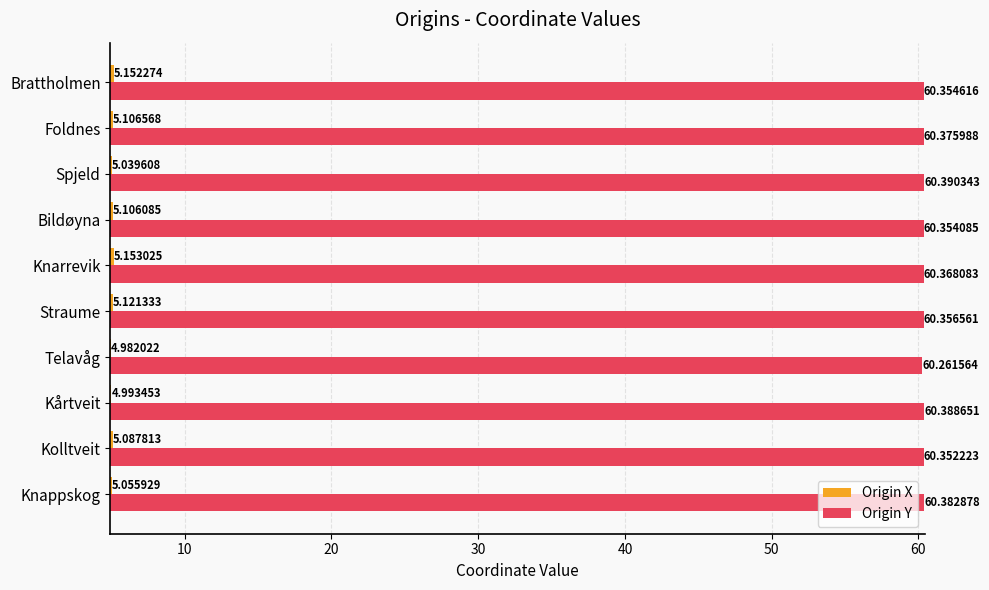

Which series has the largest range (max minus min)?

Origin X